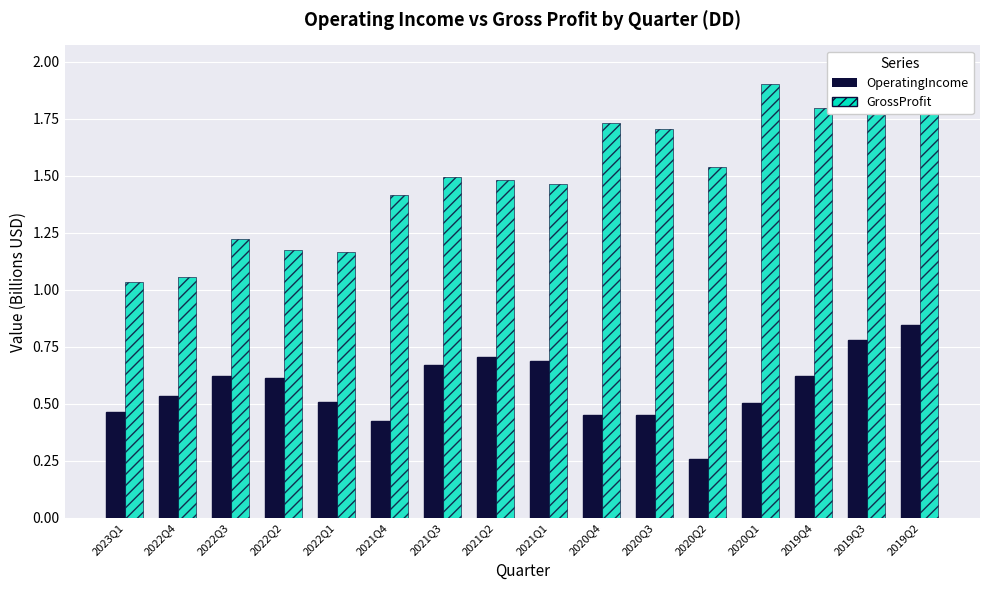

Reading left to right, what are all the values shown in this chart?

OperatingIncome: 2023Q1=0.5	2022Q4=0.5	2022Q3=0.6	2022Q2=0.6	2022Q1=0.5	2021Q4=0.4	2021Q3=0.7	2021Q2=0.7	2021Q1=0.7	2020Q4=0.5	2020Q3=0.5	2020Q2=0.3	2020Q1=0.5	2019Q4=0.6	2019Q3=0.8	2019Q2=0.8
GrossProfit: 2023Q1=1.0	2022Q4=1.1	2022Q3=1.2	2022Q2=1.2	2022Q1=1.2	2021Q4=1.4	2021Q3=1.5	2021Q2=1.5	2021Q1=1.5	2020Q4=1.7	2020Q3=1.7	2020Q2=1.5	2020Q1=1.9	2019Q4=1.8	2019Q3=1.9	2019Q2=2.0